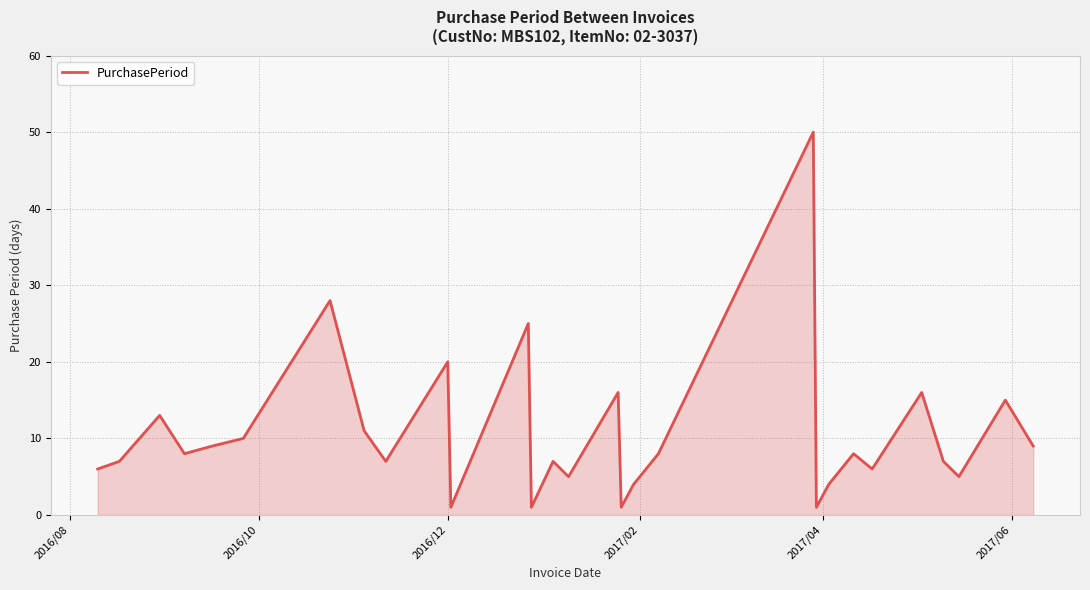

What is the difference between the maximum and minimum values?

49